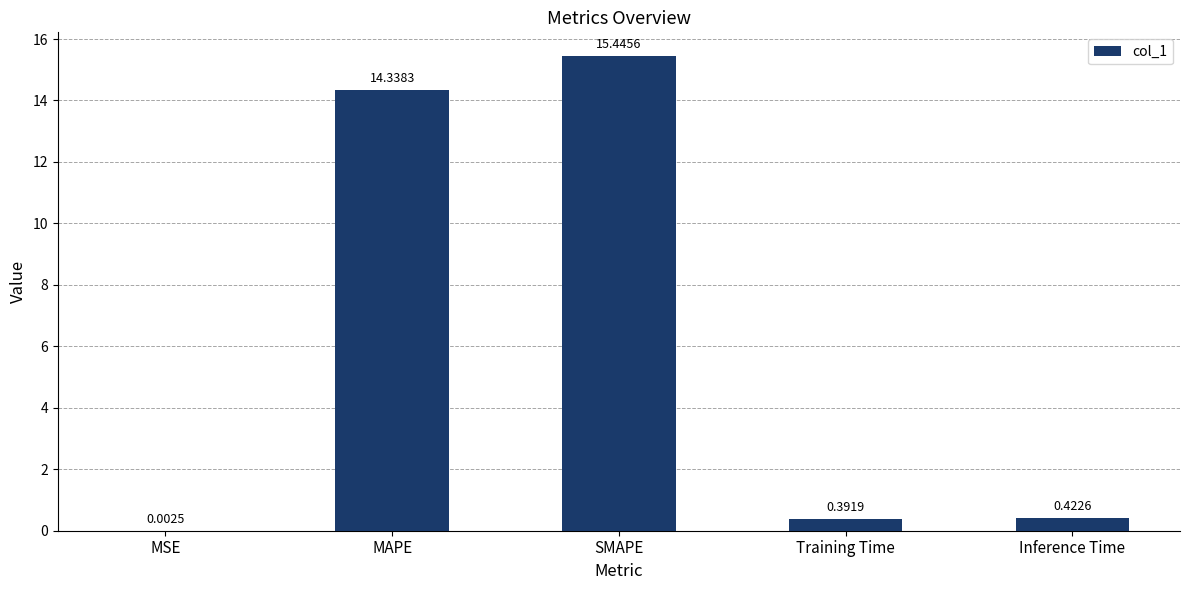

Which category has the highest value across all series?

SMAPE